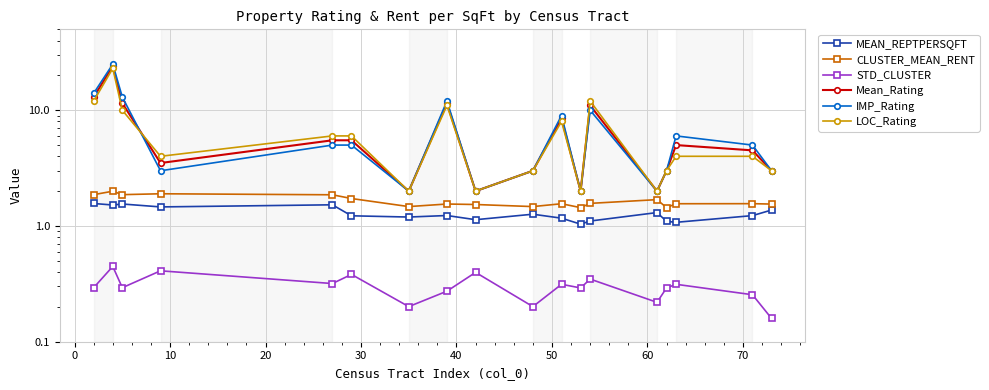

How many distinct data groups are displayed?

6